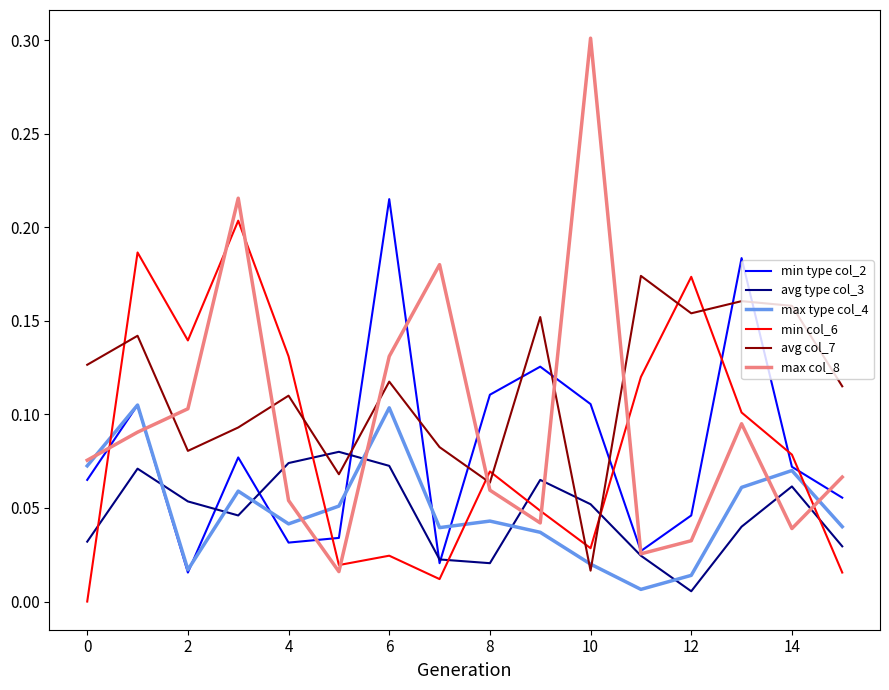

How many times do min type col_2 and min col_6 cross each other?

6